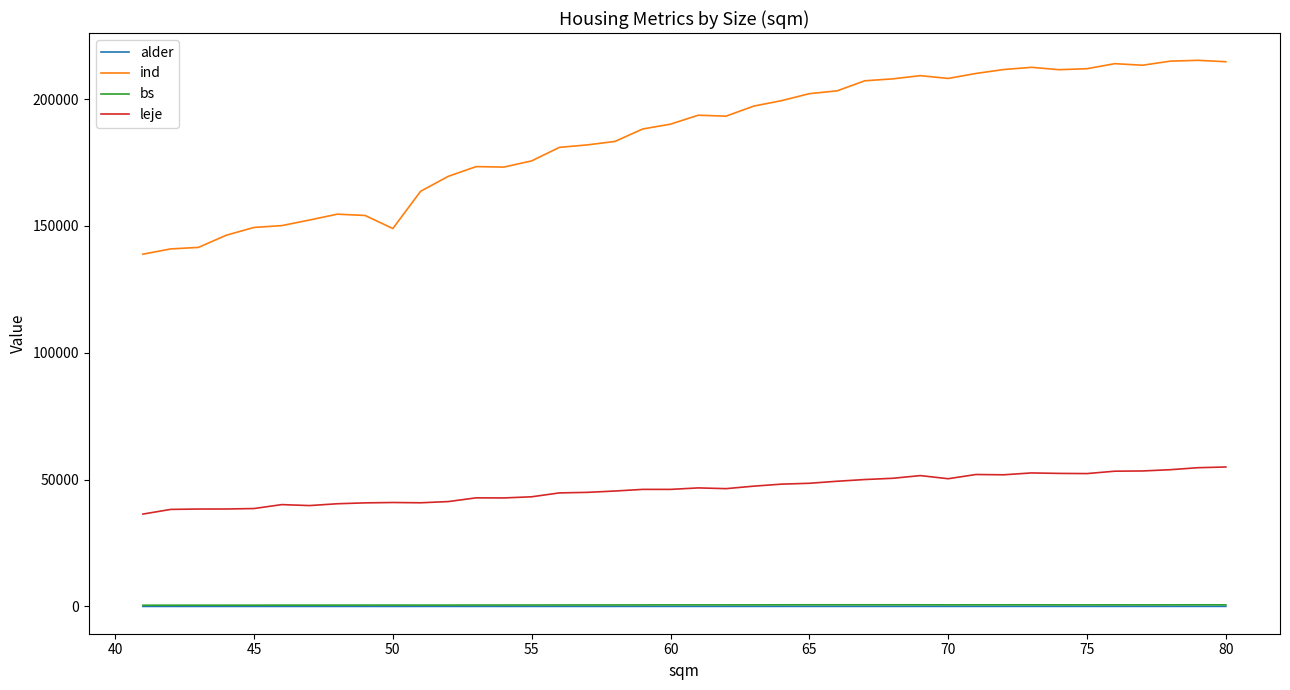

In leje, how many points are lower than both neighbors (excluding endpoints)?

8